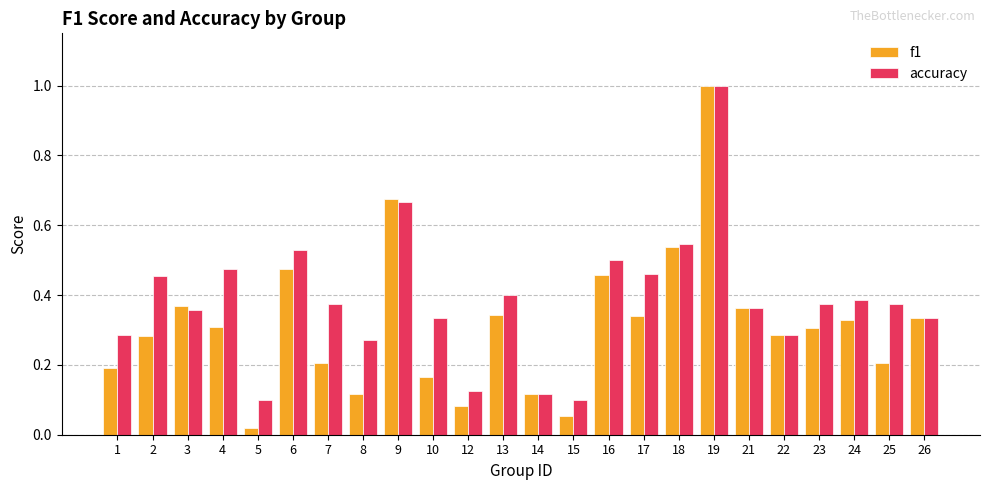

Which series has the largest range (max minus min)?

f1